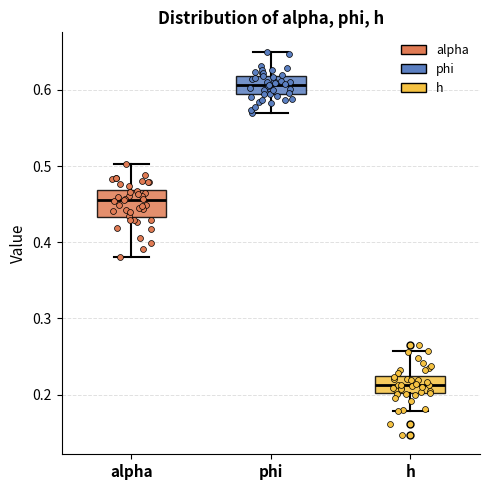

Which box's median line is the lowest?

h